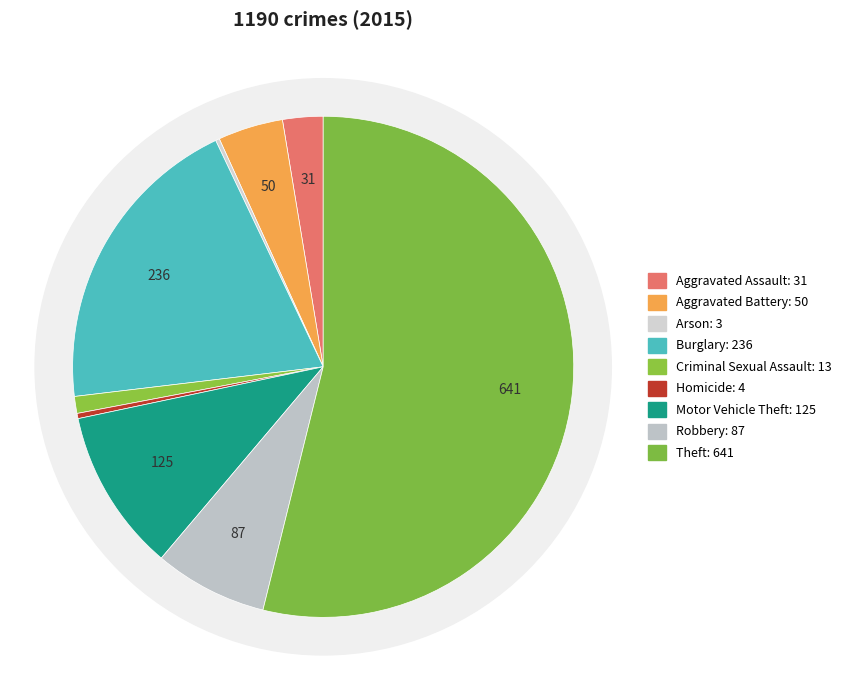

To the nearest percent, what portion does Theft represent?

54%